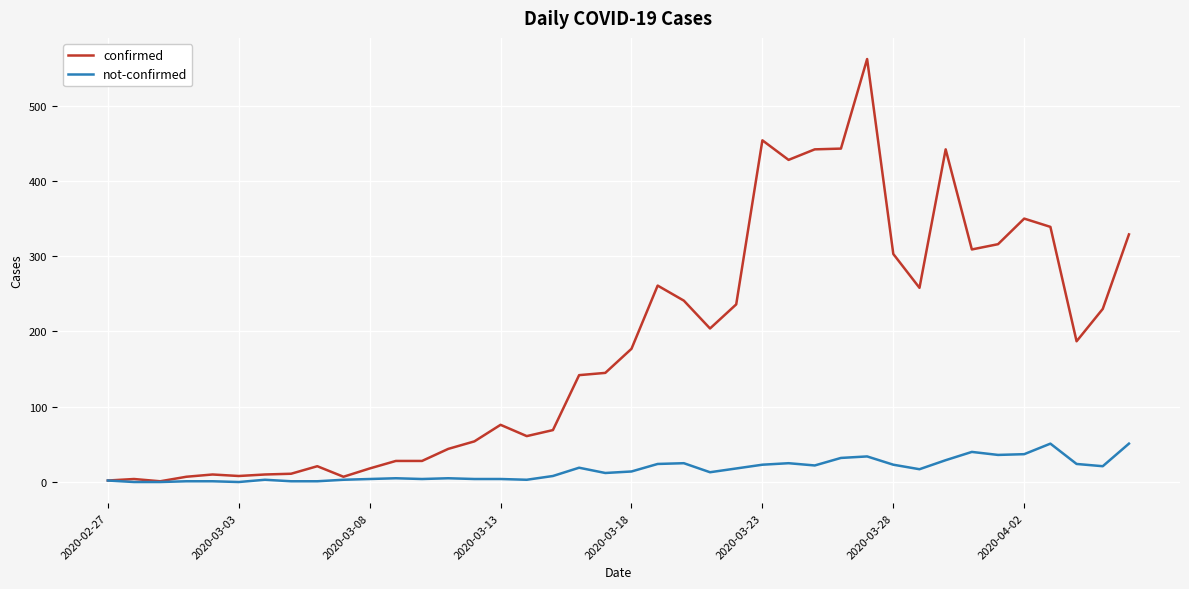

List the series in order of their overall mean, highest first.

confirmed, not-confirmed